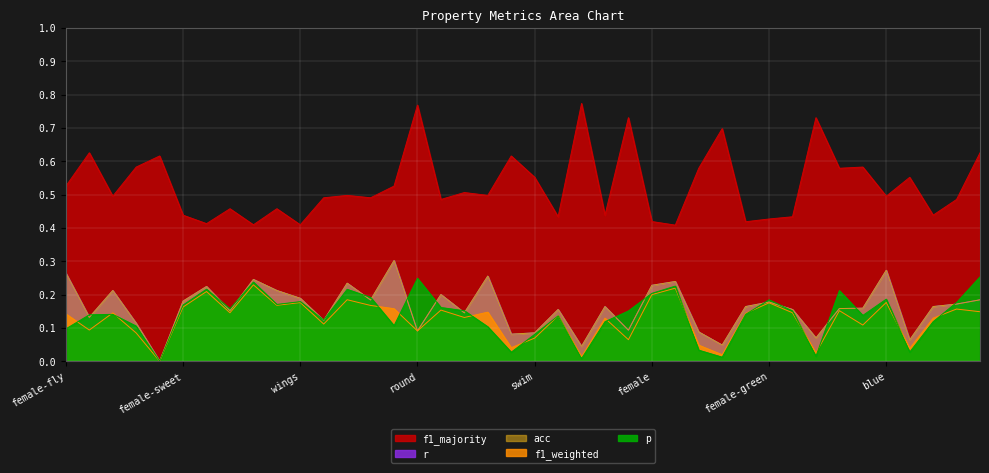

How many interior local valleys does the acc series have?

13